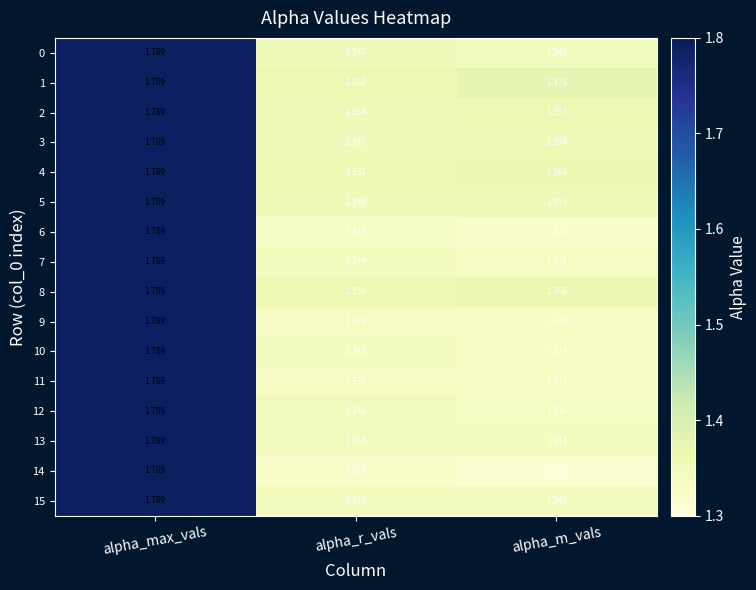

Which category has the lowest value in the 14 series?

alpha_m_vals